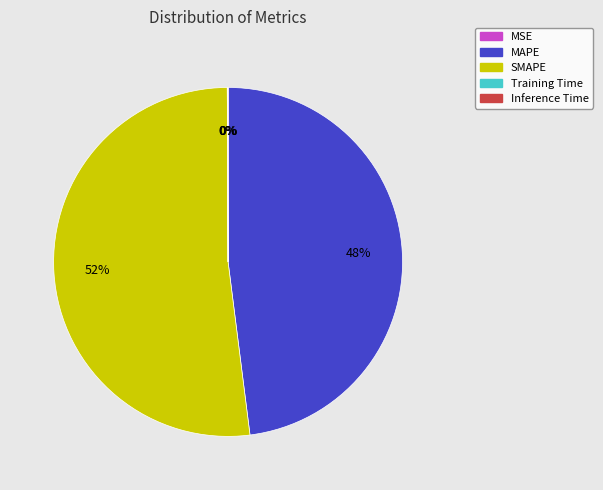

To the nearest percent, what is the difference between the largest and smallest slice percentages?

52%